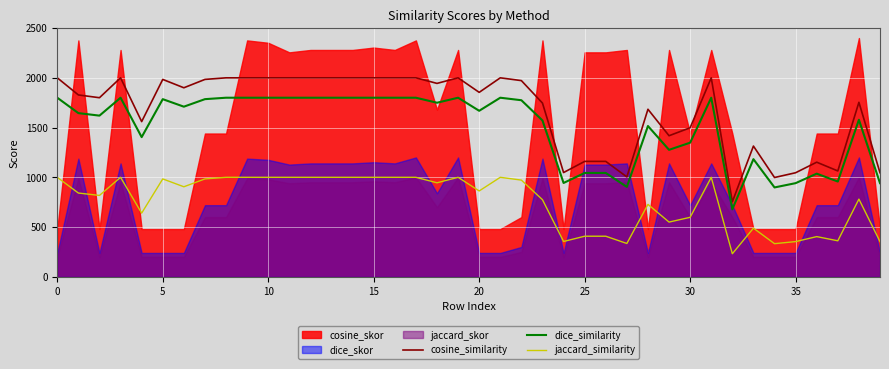

The value of dice_similarity at 12 is 3109.1. True or false?

False